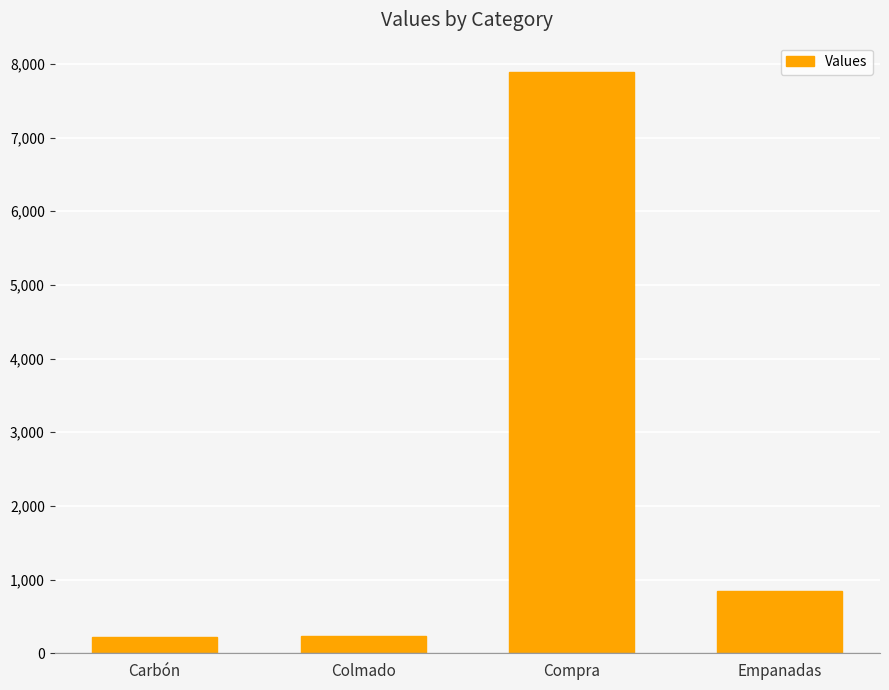

What is the label of the 4th bar from the left?

Empanadas